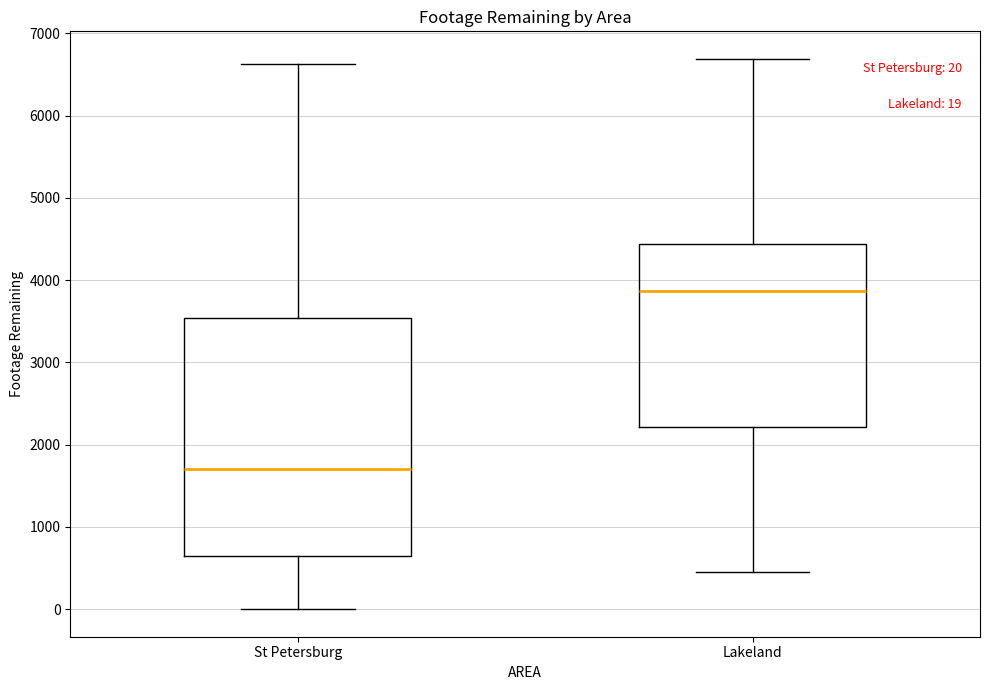

Which box's median line is the lowest?

St Petersburg